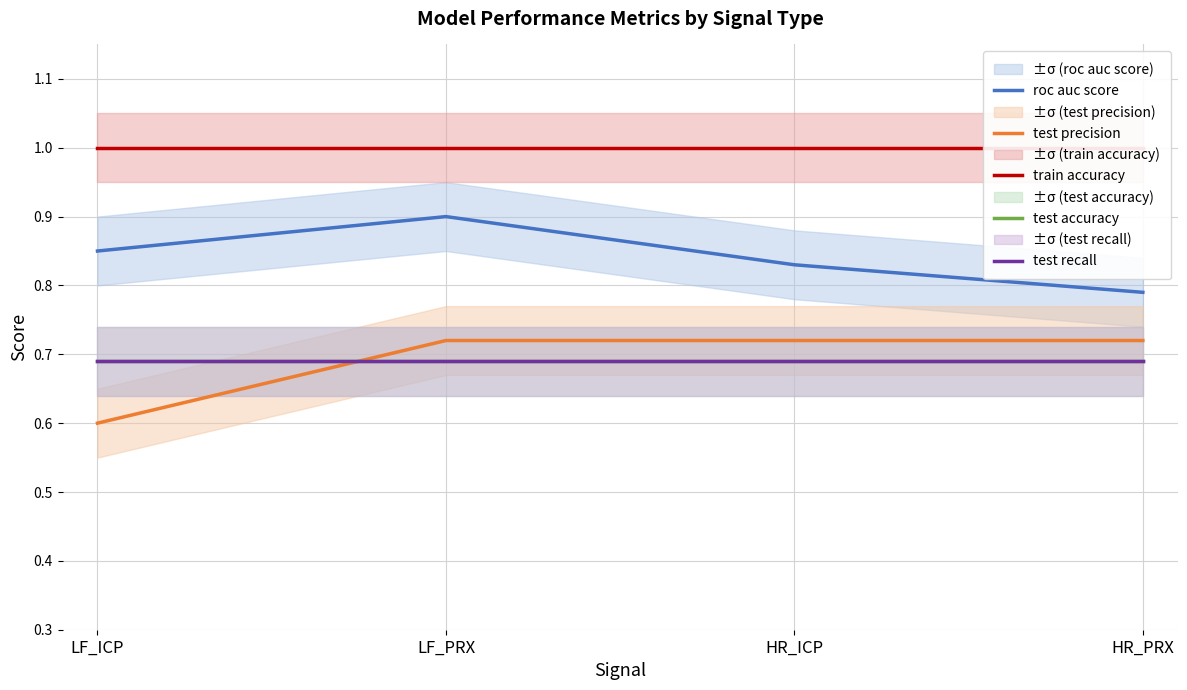

Is this an area chart (filled region under the line)?

No